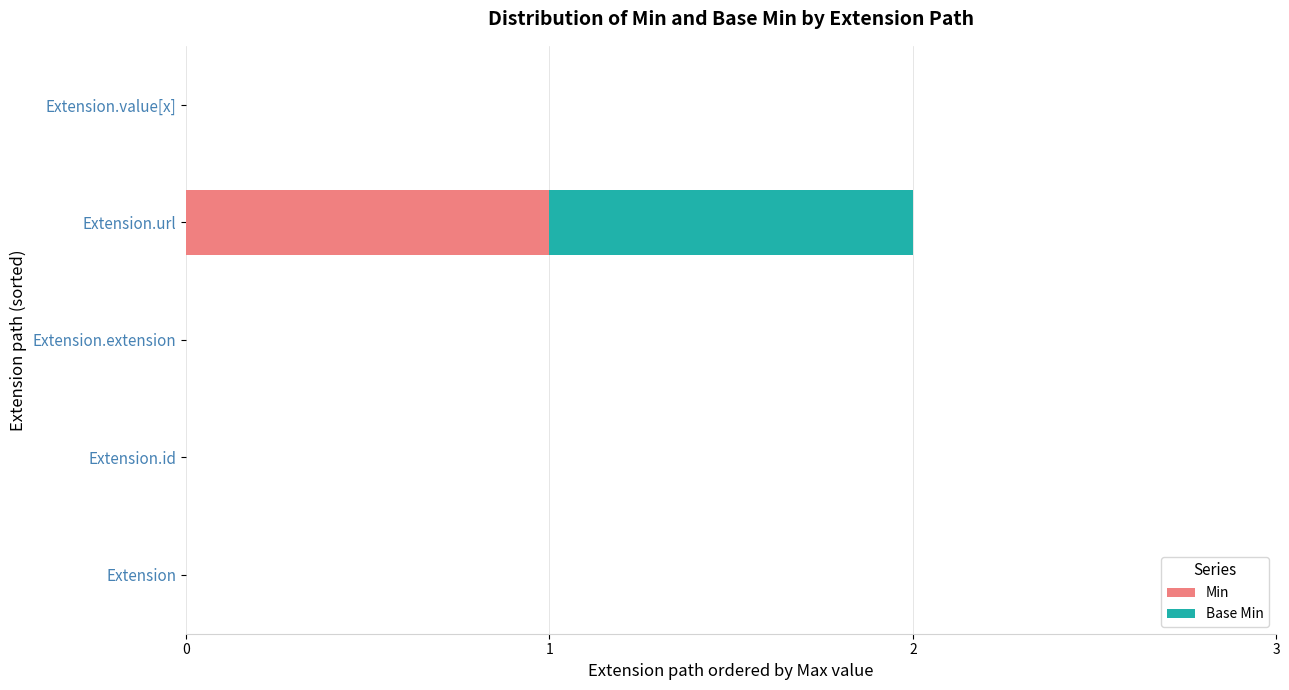

Which category has the highest value in the Min series?

Extension.url